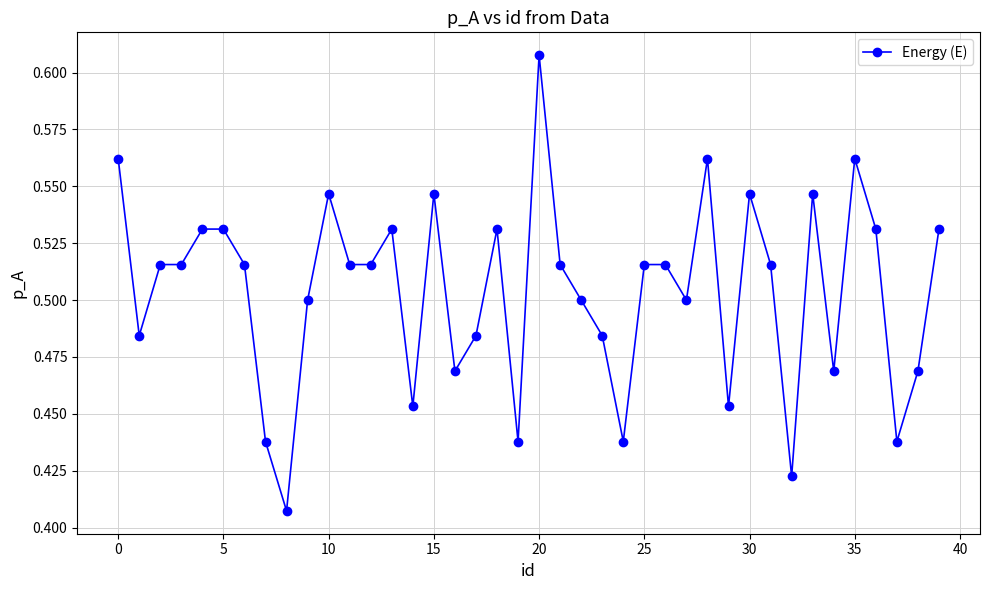

Count the values in the range 0 to 1.

40